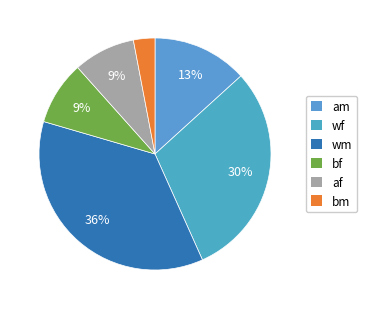

To the nearest percent, what portion does bm represent?

3%